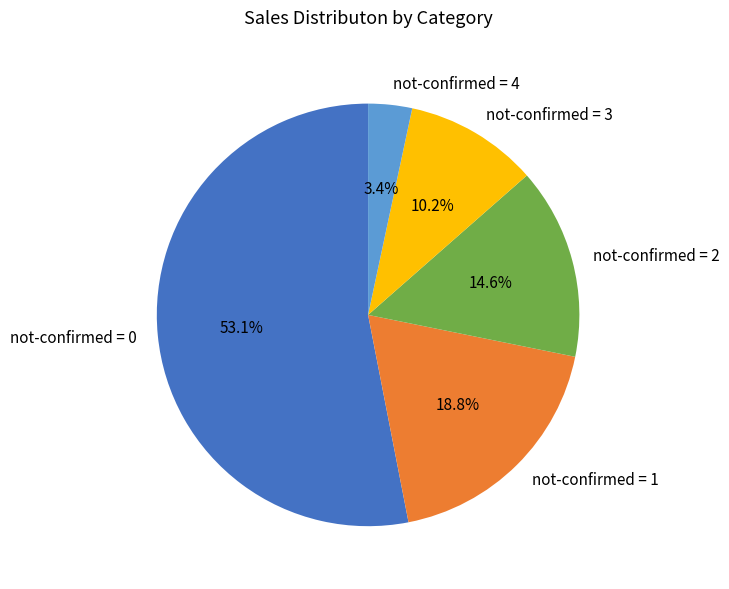

What is the ratio of the value at not-confirmed = 2 to the value at not-confirmed = 1?

0.8